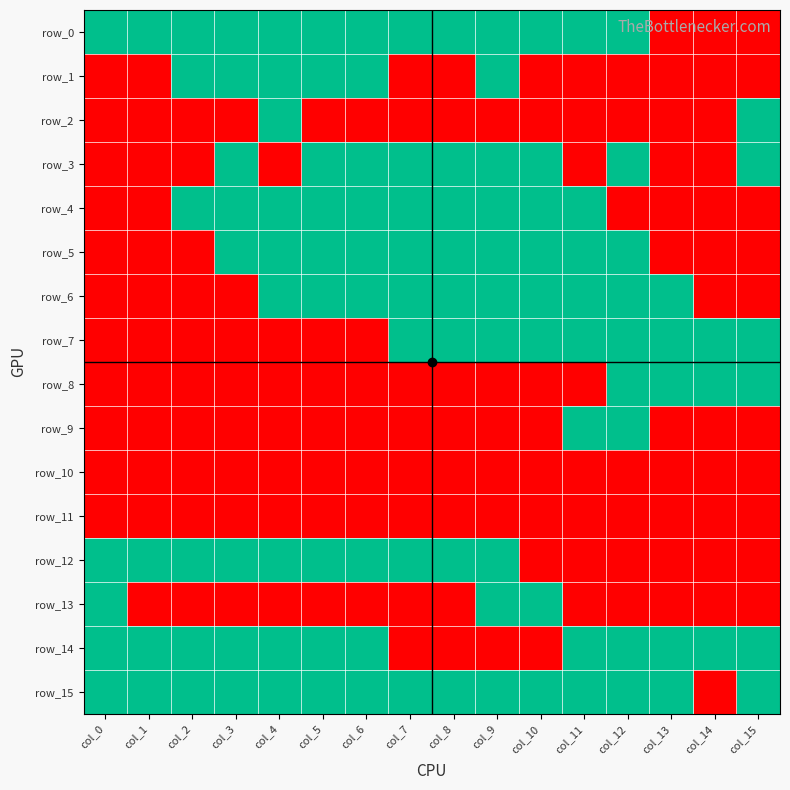

Reading left to right, transcribe all the data shown in this chart.

row_0: col_0=1	col_1=1	col_2=1	col_3=1	col_4=1	col_5=1	col_6=1	col_7=1	col_8=1	col_9=1	col_10=1	col_11=1	col_12=1	col_13=0	col_14=0	col_15=0
row_1: col_0=0	col_1=0	col_2=1	col_3=1	col_4=1	col_5=1	col_6=1	col_7=0	col_8=0	col_9=1	col_10=0	col_11=0	col_12=0	col_13=0	col_14=0	col_15=0
row_2: col_0=0	col_1=0	col_2=0	col_3=0	col_4=1	col_5=0	col_6=0	col_7=0	col_8=0	col_9=0	col_10=0	col_11=0	col_12=0	col_13=0	col_14=0	col_15=1
row_3: col_0=0	col_1=0	col_2=0	col_3=1	col_4=0	col_5=1	col_6=1	col_7=1	col_8=1	col_9=1	col_10=1	col_11=0	col_12=1	col_13=0	col_14=0	col_15=1
row_4: col_0=0	col_1=0	col_2=1	col_3=1	col_4=1	col_5=1	col_6=1	col_7=1	col_8=1	col_9=1	col_10=1	col_11=1	col_12=0	col_13=0	col_14=0	col_15=0
row_5: col_0=0	col_1=0	col_2=0	col_3=1	col_4=1	col_5=1	col_6=1	col_7=1	col_8=1	col_9=1	col_10=1	col_11=1	col_12=1	col_13=0	col_14=0	col_15=0
row_6: col_0=0	col_1=0	col_2=0	col_3=0	col_4=1	col_5=1	col_6=1	col_7=1	col_8=1	col_9=1	col_10=1	col_11=1	col_12=1	col_13=1	col_14=0	col_15=0
row_7: col_0=0	col_1=0	col_2=0	col_3=0	col_4=0	col_5=0	col_6=0	col_7=1	col_8=1	col_9=1	col_10=1	col_11=1	col_12=1	col_13=1	col_14=1	col_15=1
row_8: col_0=0	col_1=0	col_2=0	col_3=0	col_4=0	col_5=0	col_6=0	col_7=0	col_8=0	col_9=0	col_10=0	col_11=0	col_12=1	col_13=1	col_14=1	col_15=1
row_9: col_0=0	col_1=0	col_2=0	col_3=0	col_4=0	col_5=0	col_6=0	col_7=0	col_8=0	col_9=0	col_10=0	col_11=1	col_12=1	col_13=0	col_14=0	col_15=0
row_10: col_0=0	col_1=0	col_2=0	col_3=0	col_4=0	col_5=0	col_6=0	col_7=0	col_8=0	col_9=0	col_10=0	col_11=0	col_12=0	col_13=0	col_14=0	col_15=0
row_11: col_0=0	col_1=0	col_2=0	col_3=0	col_4=0	col_5=0	col_6=0	col_7=0	col_8=0	col_9=0	col_10=0	col_11=0	col_12=0	col_13=0	col_14=0	col_15=0
row_12: col_0=1	col_1=1	col_2=1	col_3=1	col_4=1	col_5=1	col_6=1	col_7=1	col_8=1	col_9=1	col_10=0	col_11=0	col_12=0	col_13=0	col_14=0	col_15=0
row_13: col_0=1	col_1=0	col_2=0	col_3=0	col_4=0	col_5=0	col_6=0	col_7=0	col_8=0	col_9=1	col_10=1	col_11=0	col_12=0	col_13=0	col_14=0	col_15=0
row_14: col_0=1	col_1=1	col_2=1	col_3=1	col_4=1	col_5=1	col_6=1	col_7=0	col_8=0	col_9=0	col_10=0	col_11=1	col_12=1	col_13=1	col_14=1	col_15=1
row_15: col_0=1	col_1=1	col_2=1	col_3=1	col_4=1	col_5=1	col_6=1	col_7=1	col_8=1	col_9=1	col_10=1	col_11=1	col_12=1	col_13=1	col_14=0	col_15=1